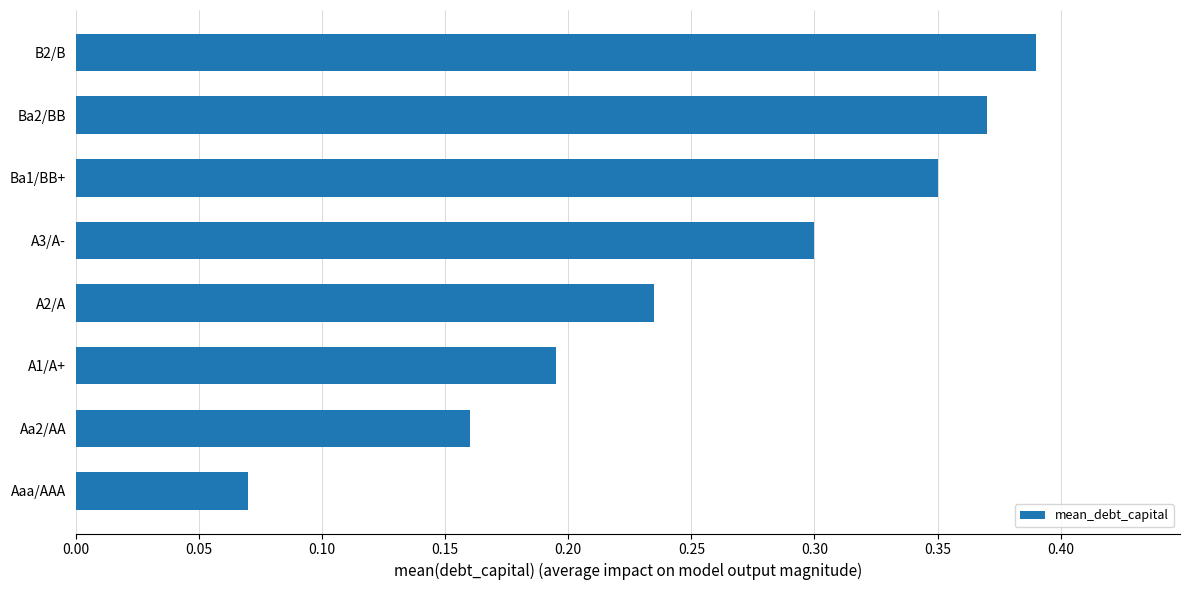

List the labels in order of value, smallest first.

Aaa/AAA, Aa2/AA, A1/A+, A2/A, A3/A-, Ba1/BB+, Ba2/BB, B2/B